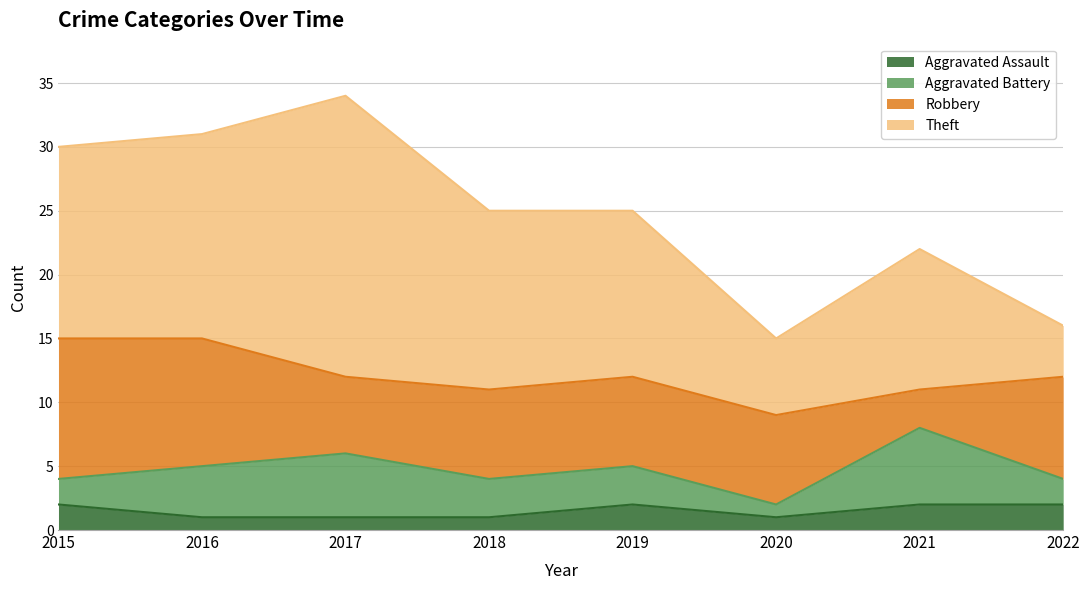

How many interior local valleys does the Aggravated Battery series have?

1